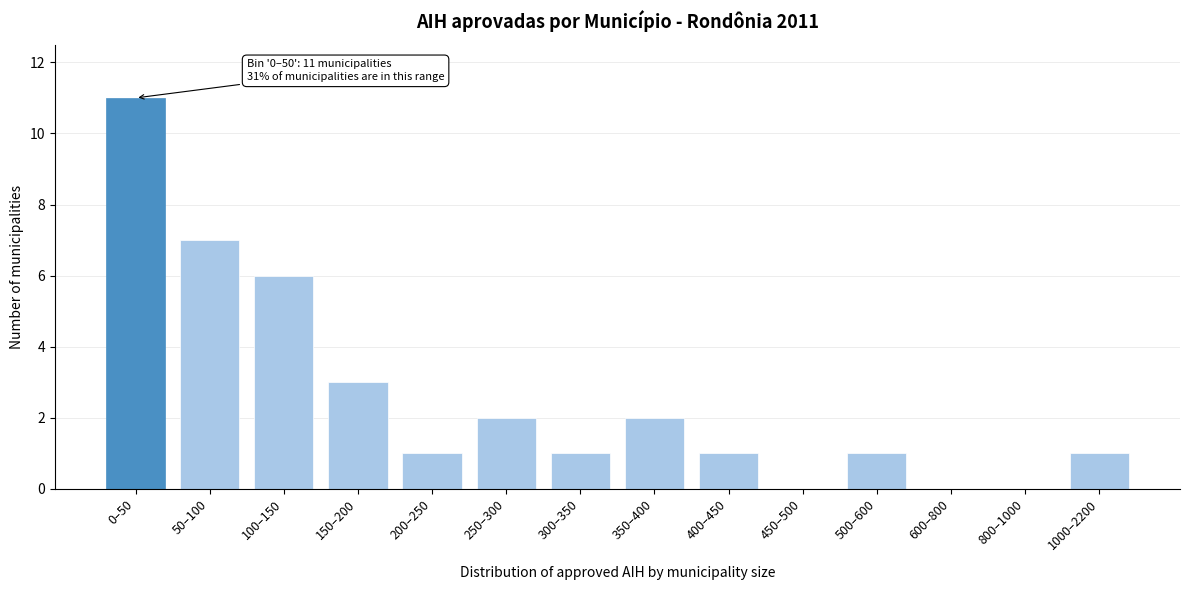

Reading left to right, extract all data points from this chart.

0–50=11	50–100=7	100–150=6	150–200=3	200–250=1	250–300=2	300–350=1	350–400=2	400–450=1	450–500=0	500–600=1	600–800=0	800–1000=0	1000–2200=1